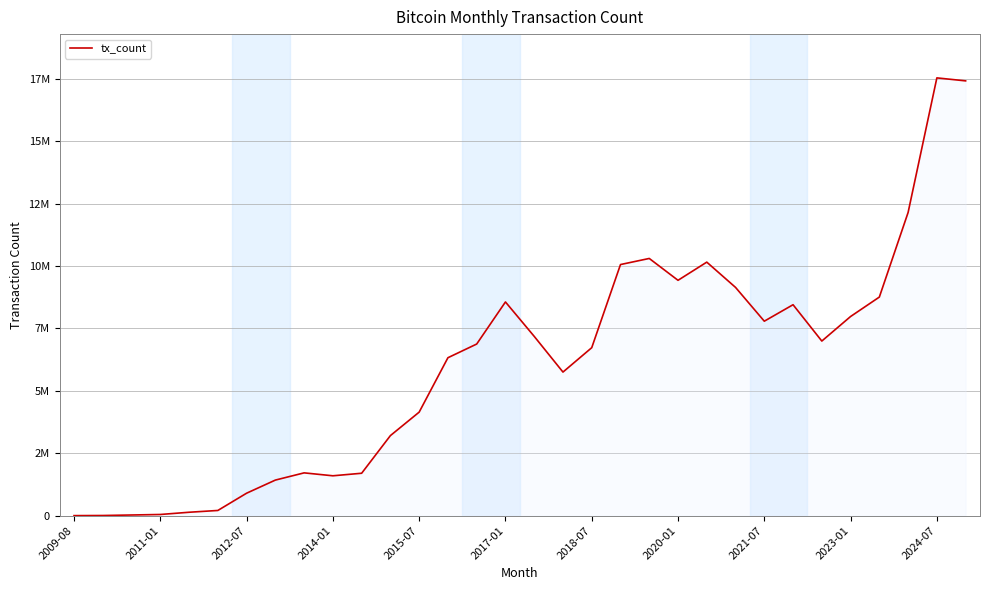

Is this an area chart (filled region under the line)?

Yes